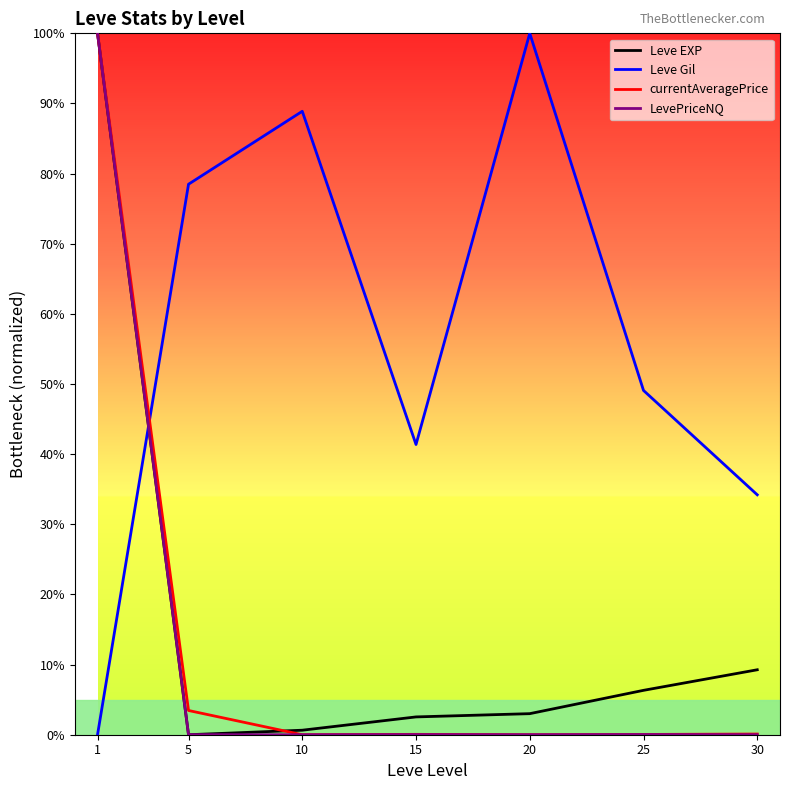

True or false: LevePriceNQ and Leve Gil intersect in this chart.

True